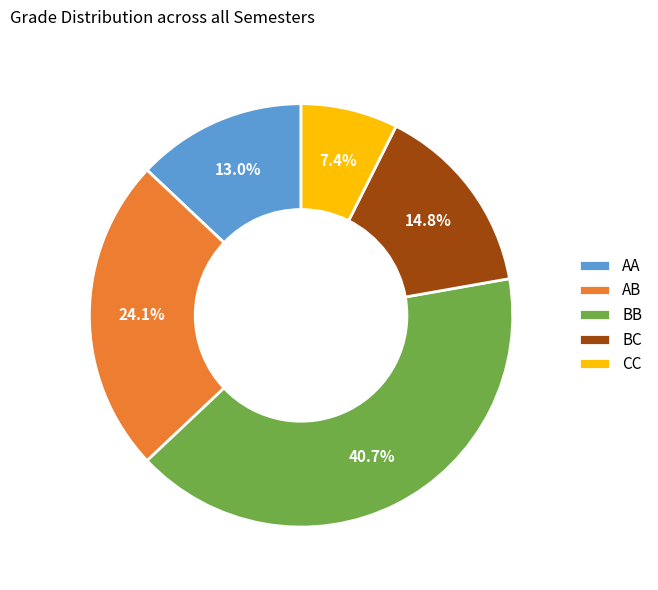

Does AB represent more than half of the total?

No